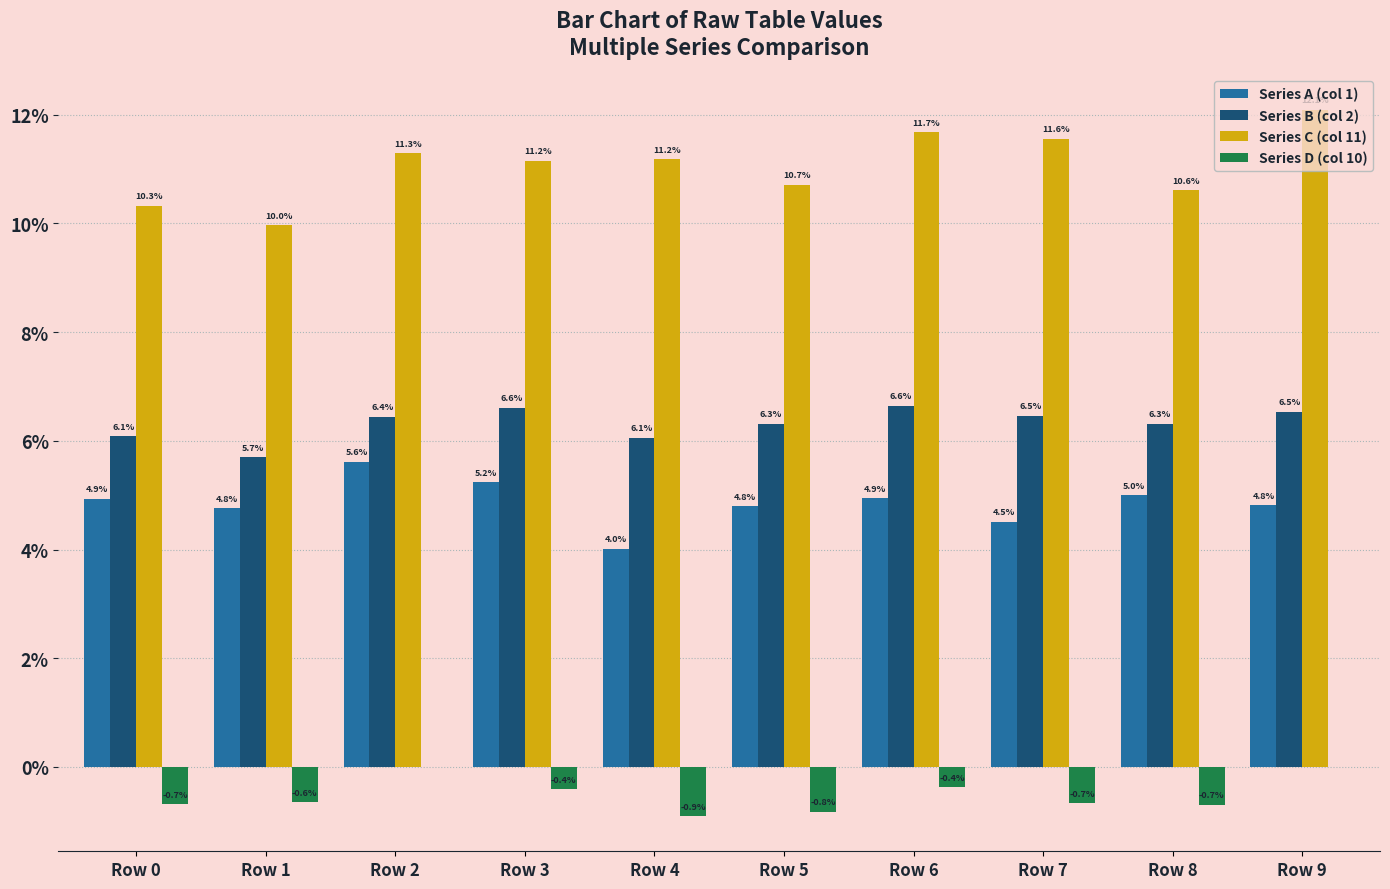

What are all the series names shown in the legend?

Series A (col 1), Series B (col 2), Series C (col 11), Series D (col 10)